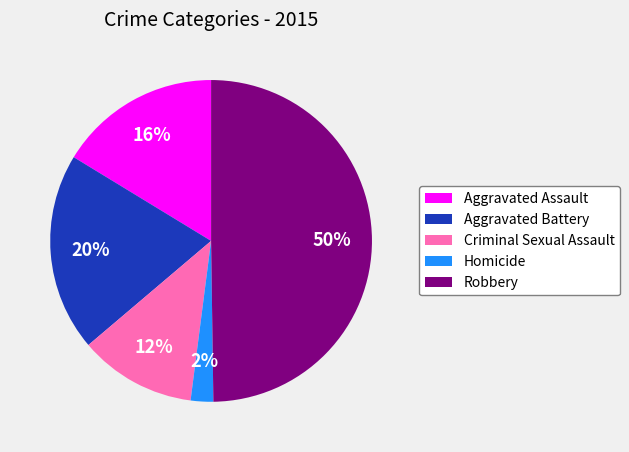

Does Criminal Sexual Assault represent more than half of the total?

No